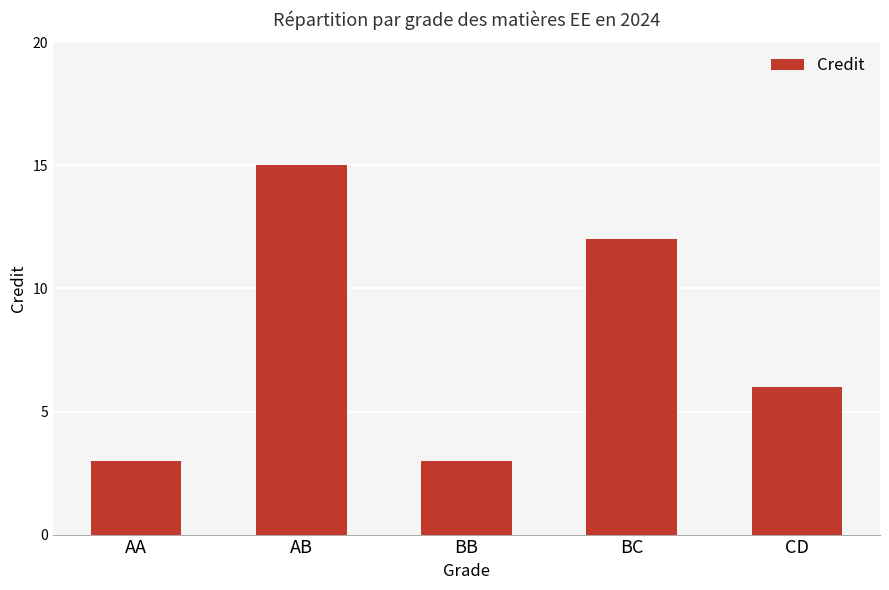

Which has a higher value, AA or AB?

AB